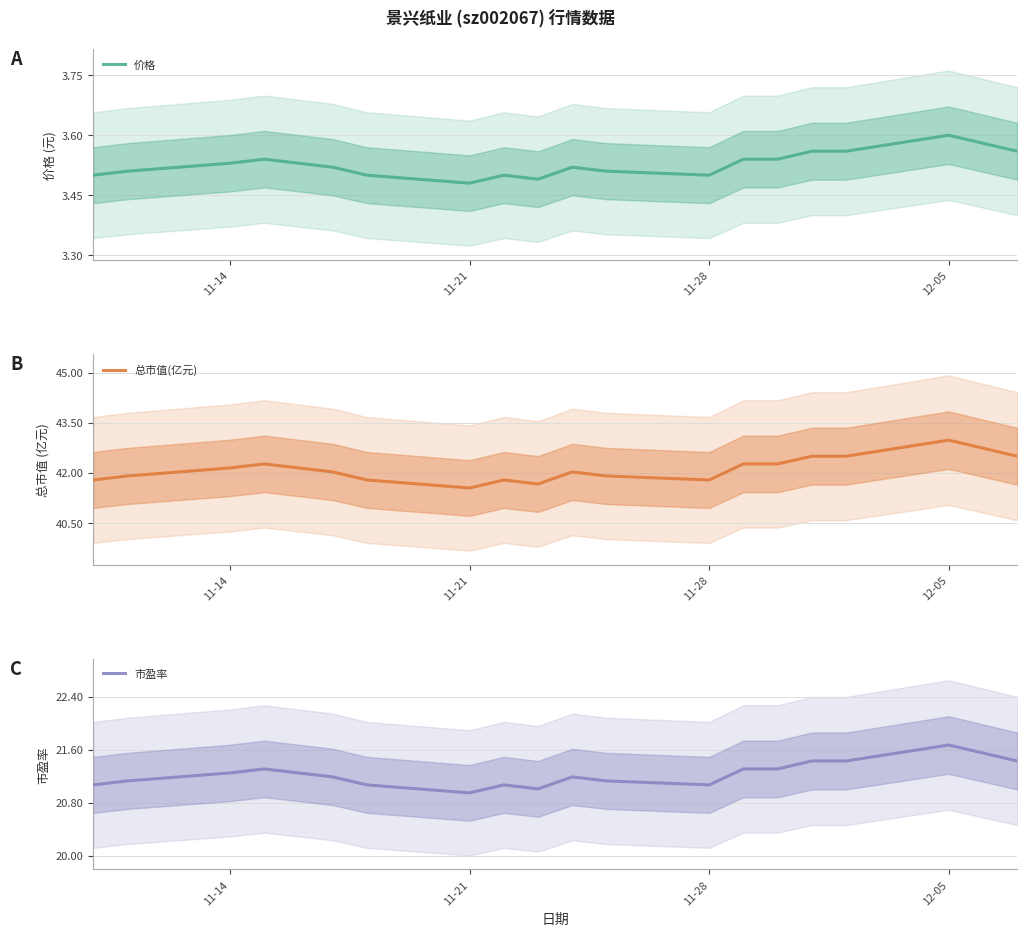

How many interior local valleys does the 价格 series have?

3